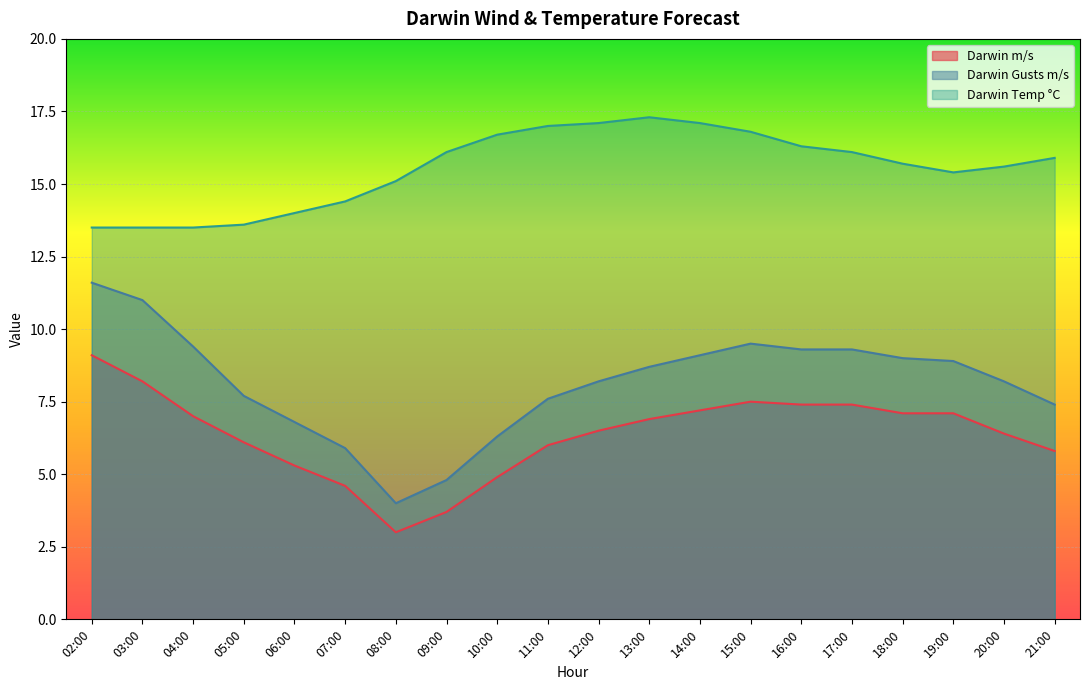

How many interior local valleys does the Darwin m/s series have?

1